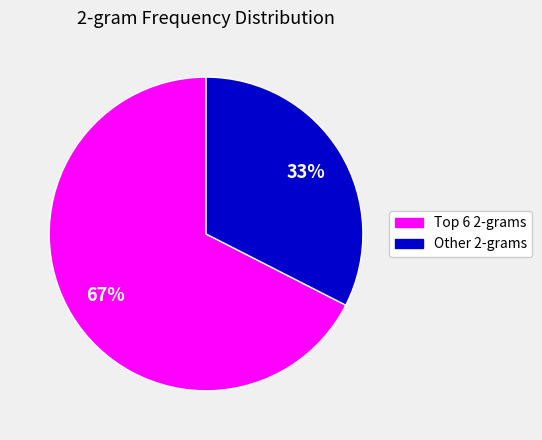

Does any single category account for the majority?

Yes